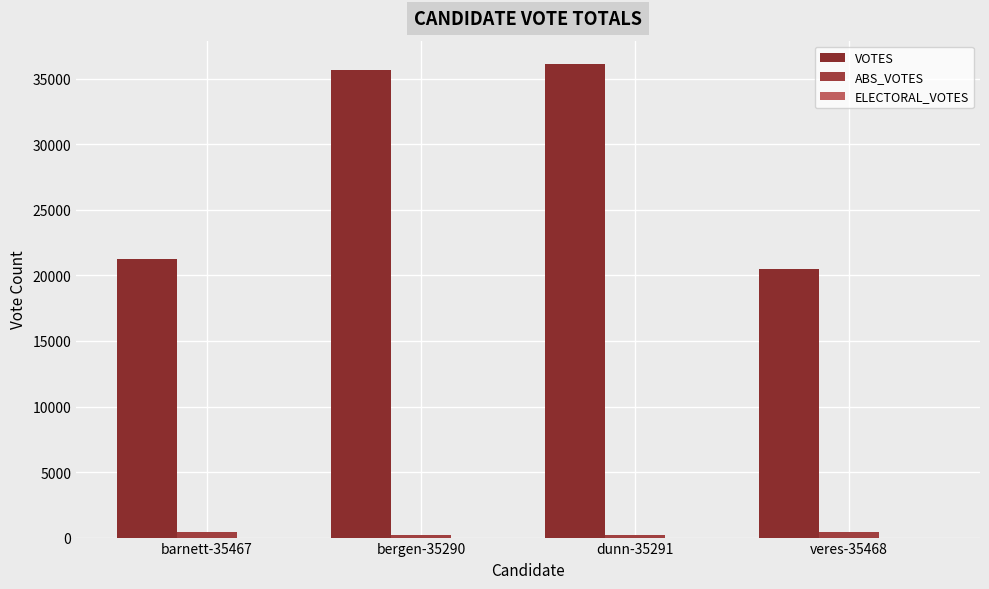

How many distinct data groups are displayed?

2